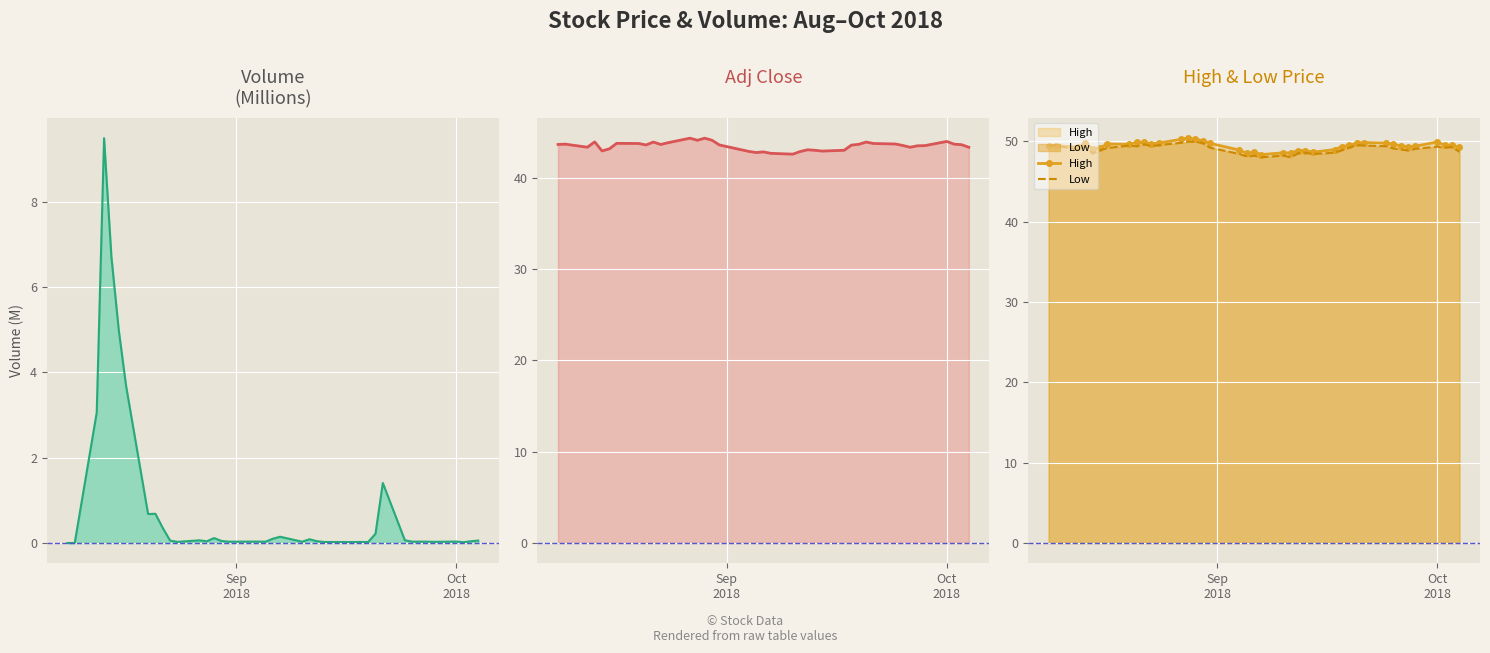

What is the highest value of the High series?

50.4